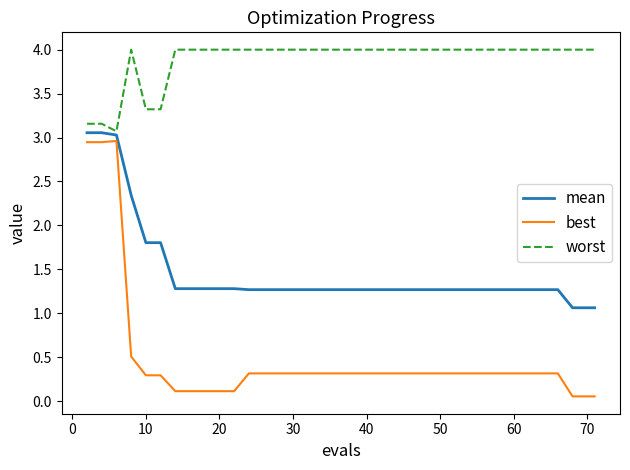

Which series has the largest total across all categories?

worst